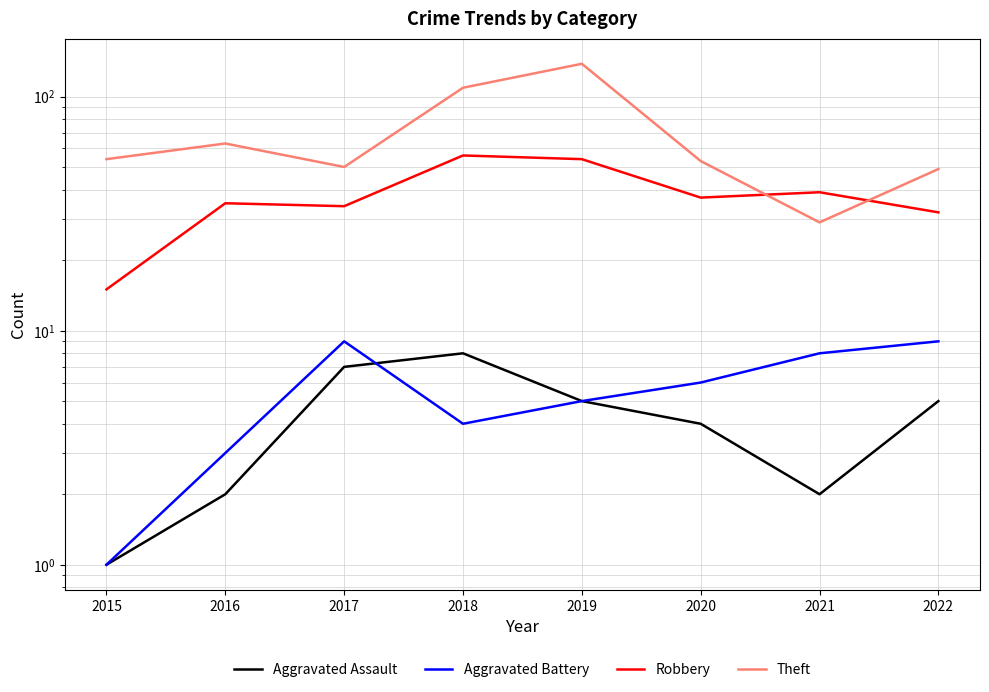

What is the lowest value of the Aggravated Assault series?

1